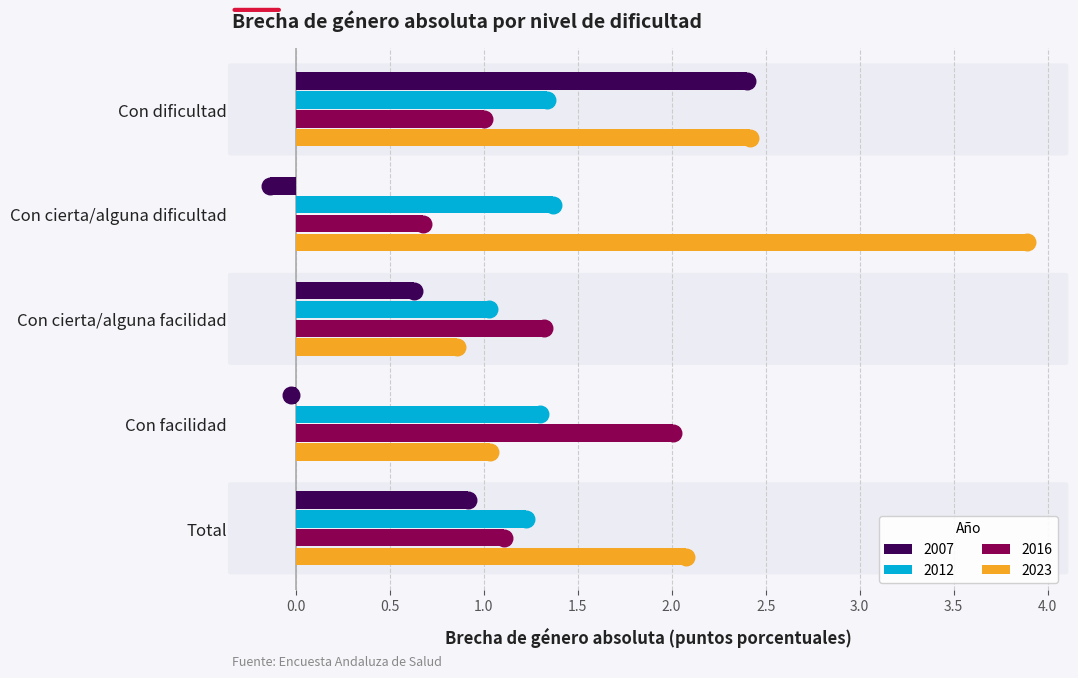

The 2007 series shows 2.4 at Con dificultad. True or false?

True